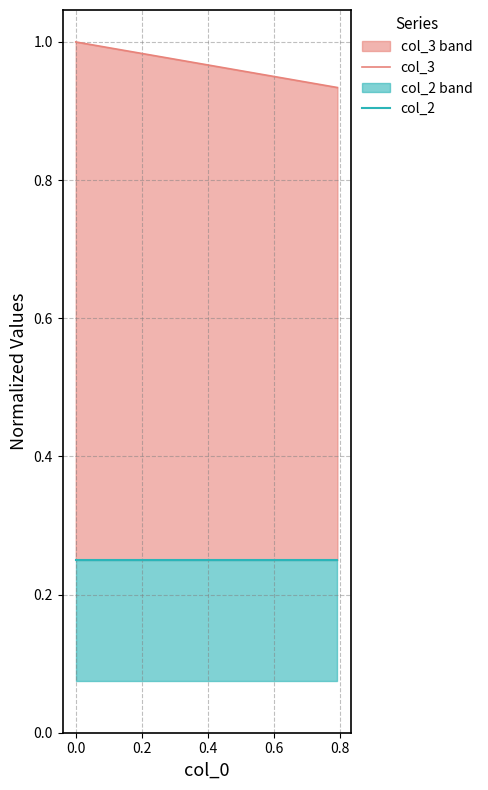

The col_2 series shows 0.1 at 1.0. True or false?

False